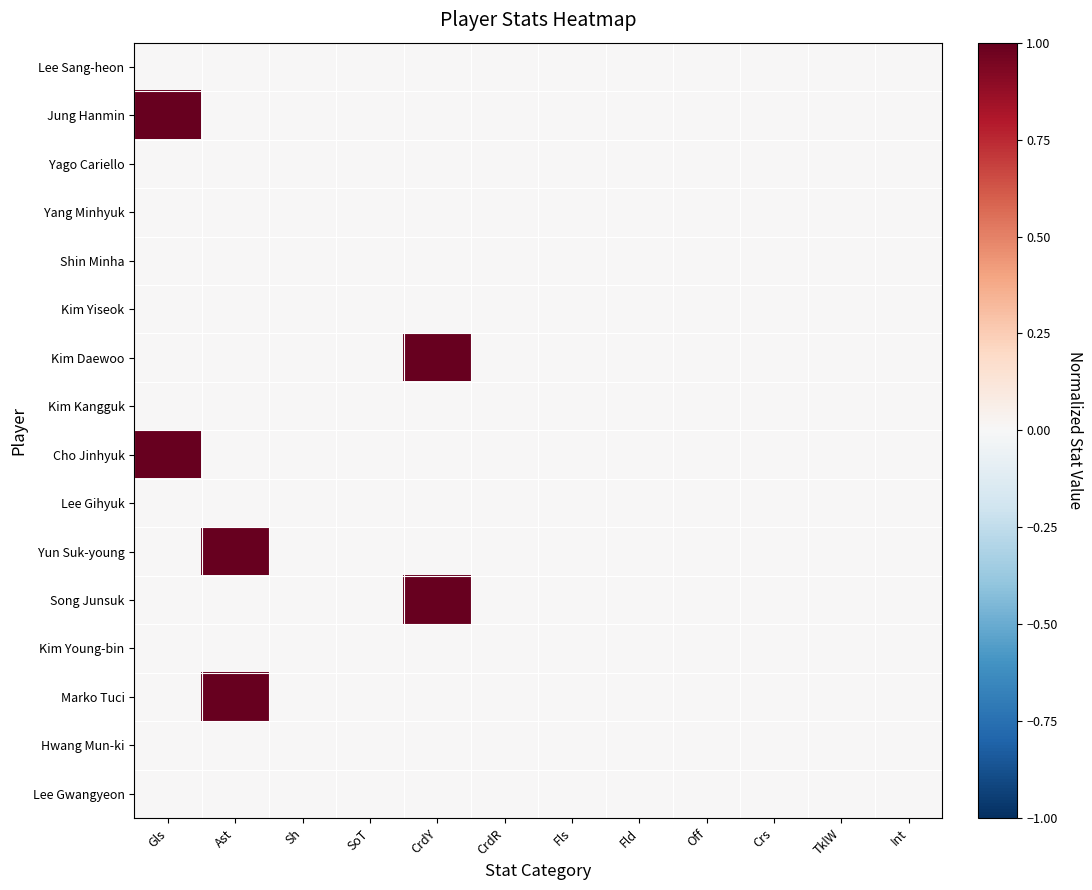

Reading right to left, what are all the values shown in this chart?

Lee Sang-heon: Int=0	TklW=0	Crs=0	Off=0	Fld=0	Fls=0	CrdR=0	CrdY=0	SoT=0	Sh=0	Ast=0	Gls=0
Jung Hanmin: Int=0	TklW=0	Crs=0	Off=0	Fld=0	Fls=0	CrdR=0	CrdY=0	SoT=0	Sh=0	Ast=0	Gls=1
Yago Cariello: Int=0	TklW=0	Crs=0	Off=0	Fld=0	Fls=0	CrdR=0	CrdY=0	SoT=0	Sh=0	Ast=0	Gls=0
Yang Minhyuk: Int=0	TklW=0	Crs=0	Off=0	Fld=0	Fls=0	CrdR=0	CrdY=0	SoT=0	Sh=0	Ast=0	Gls=0
Shin Minha: Int=0	TklW=0	Crs=0	Off=0	Fld=0	Fls=0	CrdR=0	CrdY=0	SoT=0	Sh=0	Ast=0	Gls=0
Kim Yiseok: Int=0	TklW=0	Crs=0	Off=0	Fld=0	Fls=0	CrdR=0	CrdY=0	SoT=0	Sh=0	Ast=0	Gls=0
Kim Daewoo: Int=0	TklW=0	Crs=0	Off=0	Fld=0	Fls=0	CrdR=0	CrdY=1	SoT=0	Sh=0	Ast=0	Gls=0
Kim Kangguk: Int=0	TklW=0	Crs=0	Off=0	Fld=0	Fls=0	CrdR=0	CrdY=0	SoT=0	Sh=0	Ast=0	Gls=0
Cho Jinhyuk: Int=0	TklW=0	Crs=0	Off=0	Fld=0	Fls=0	CrdR=0	CrdY=0	SoT=0	Sh=0	Ast=0	Gls=1
Lee Gihyuk: Int=0	TklW=0	Crs=0	Off=0	Fld=0	Fls=0	CrdR=0	CrdY=0	SoT=0	Sh=0	Ast=0	Gls=0
Yun Suk-young: Int=0	TklW=0	Crs=0	Off=0	Fld=0	Fls=0	CrdR=0	CrdY=0	SoT=0	Sh=0	Ast=1	Gls=0
Song Junsuk: Int=0	TklW=0	Crs=0	Off=0	Fld=0	Fls=0	CrdR=0	CrdY=1	SoT=0	Sh=0	Ast=0	Gls=0
Kim Young-bin: Int=0	TklW=0	Crs=0	Off=0	Fld=0	Fls=0	CrdR=0	CrdY=0	SoT=0	Sh=0	Ast=0	Gls=0
Marko Tuci: Int=0	TklW=0	Crs=0	Off=0	Fld=0	Fls=0	CrdR=0	CrdY=0	SoT=0	Sh=0	Ast=1	Gls=0
Hwang Mun-ki: Int=0	TklW=0	Crs=0	Off=0	Fld=0	Fls=0	CrdR=0	CrdY=0	SoT=0	Sh=0	Ast=0	Gls=0
Lee Gwangyeon: Int=0	TklW=0	Crs=0	Off=0	Fld=0	Fls=0	CrdR=0	CrdY=0	SoT=0	Sh=0	Ast=0	Gls=0